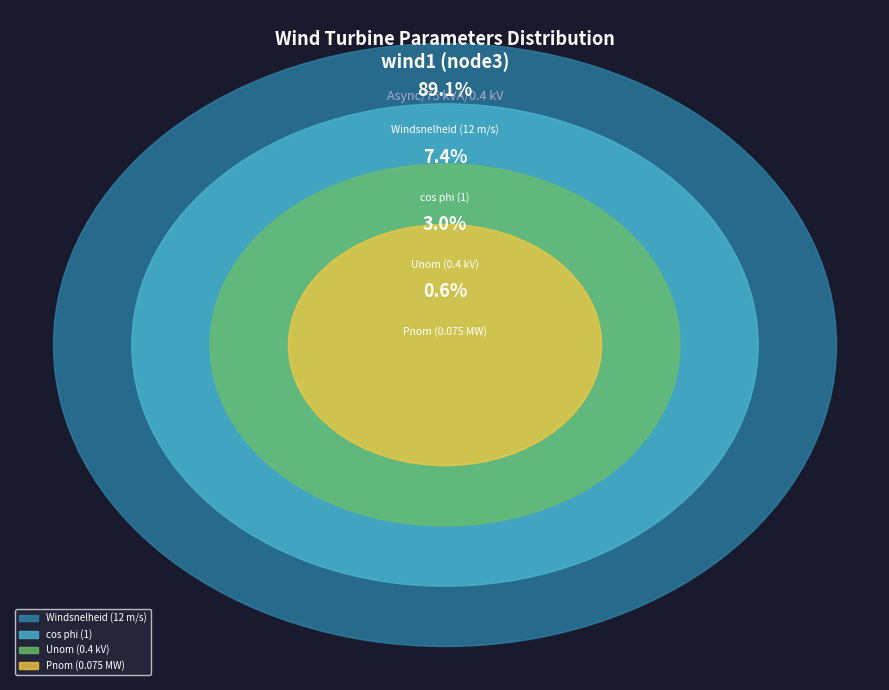

Do Windsnelheid (12 m/s) and Pnom (0.075 MW) together represent more than half of the pie?

Yes